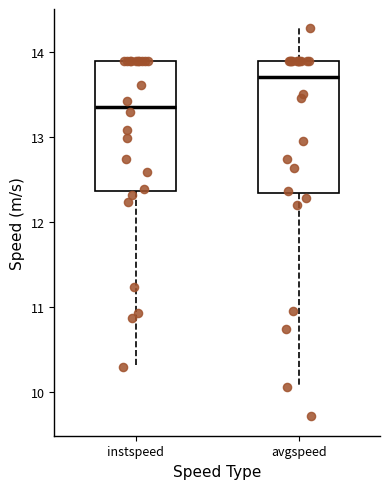

Reading left to right, read every box against the y-axis: the position of its median line, the range the box covers, and the ends of its whiskers. The values are not printed on the chart, so give them approximately, as read against the axis.

instspeed: median 13.4, box 12.4 to 13.9, whiskers 10.3 to 13.9
avgspeed: median 13.7, box 12.3 to 13.9, whiskers 10.1 to 14.3